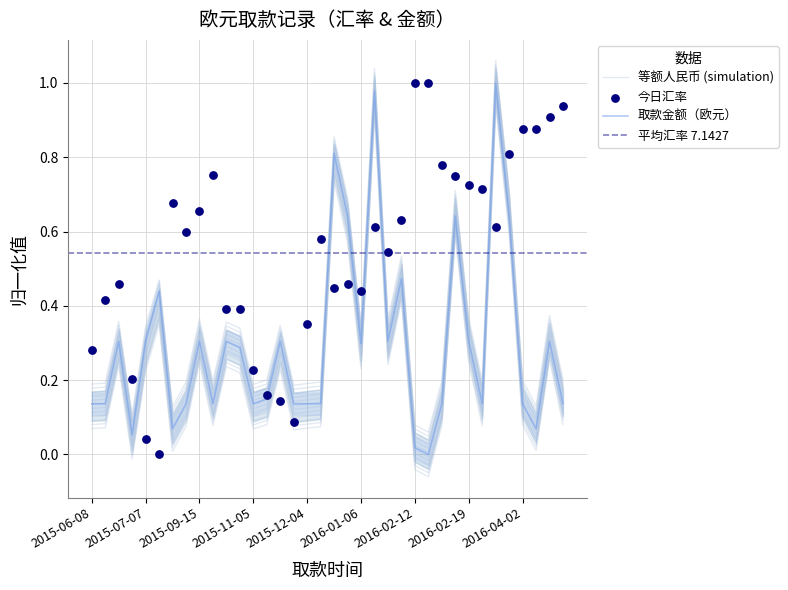

At how many categories does at least one series exceed 0?

36